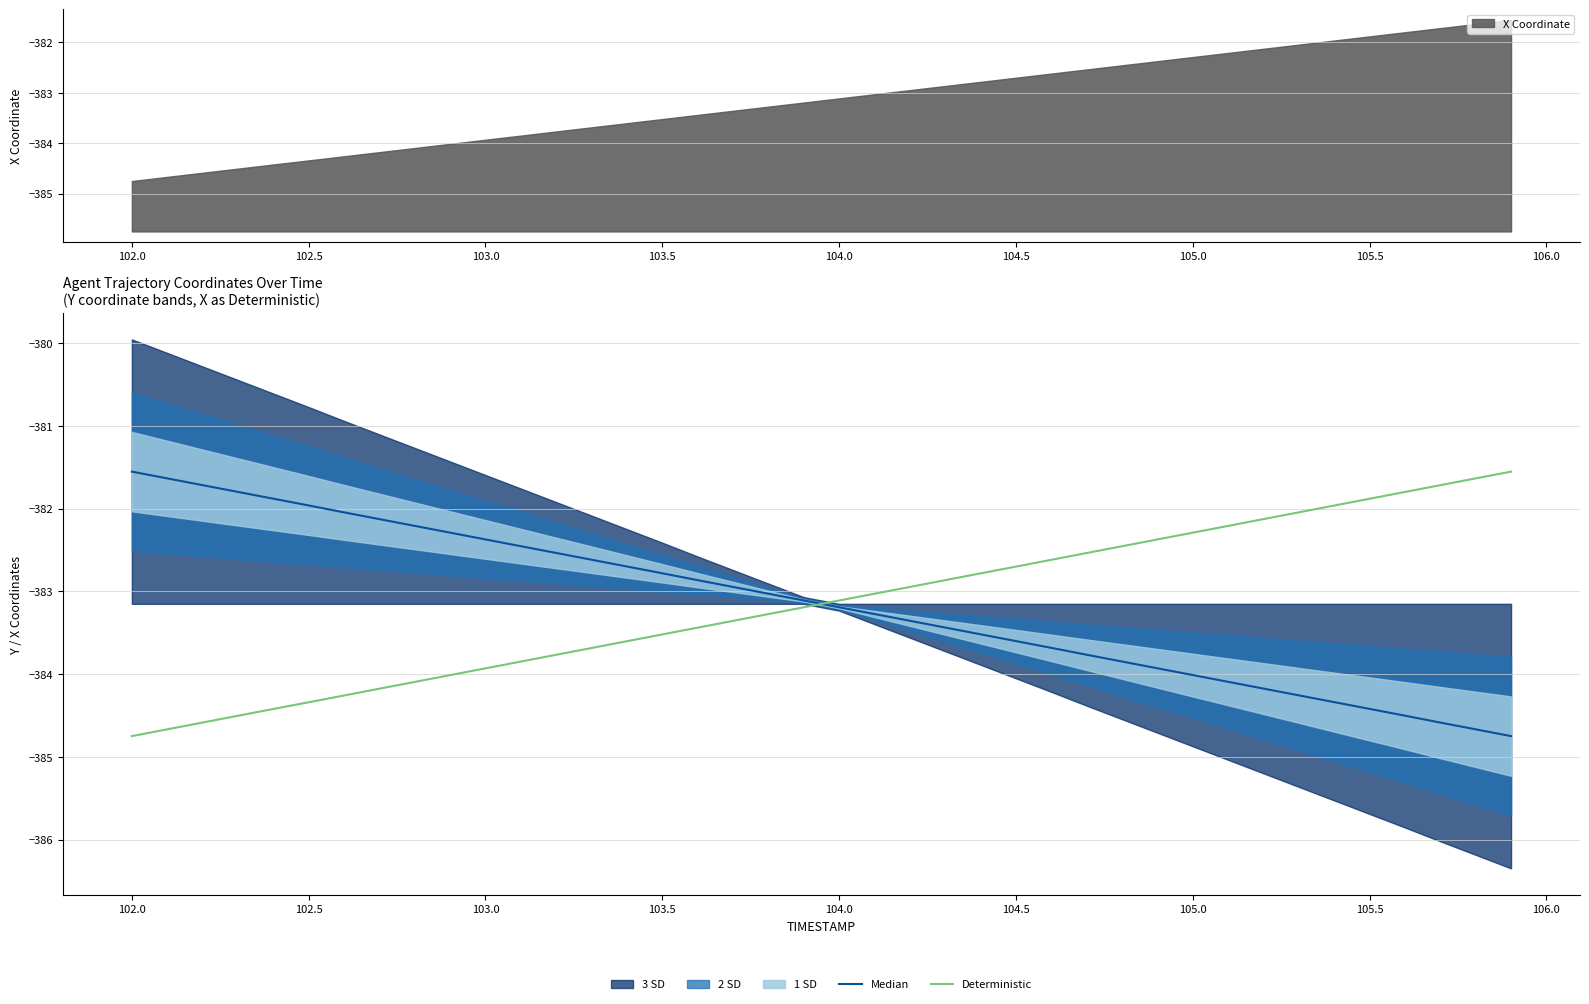

Is it true that Deterministic equals -648.9 at 104.5?

False